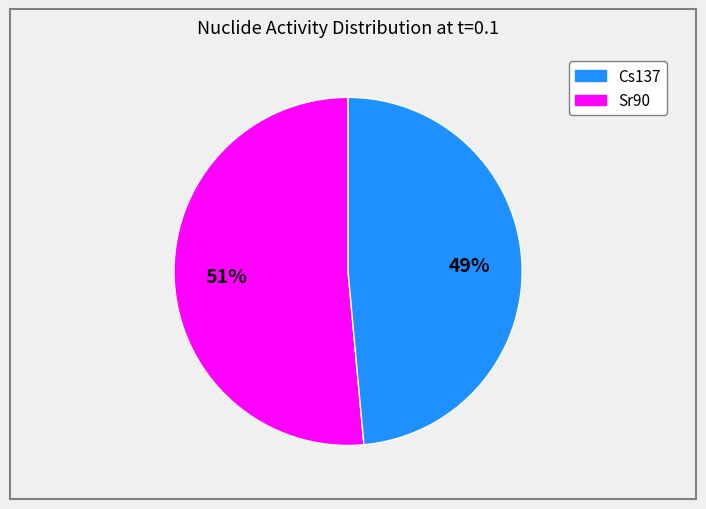

To the nearest percent, what is the average slice percentage?

50%